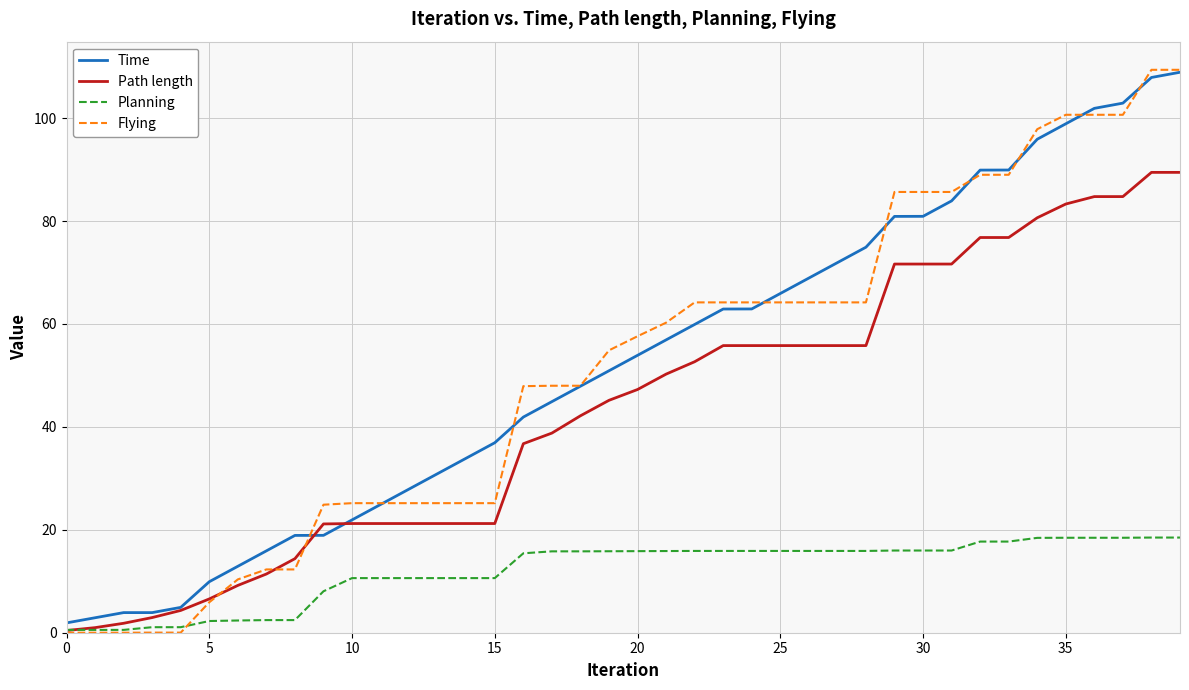

At how many categories does at least one series exceed 96?

6